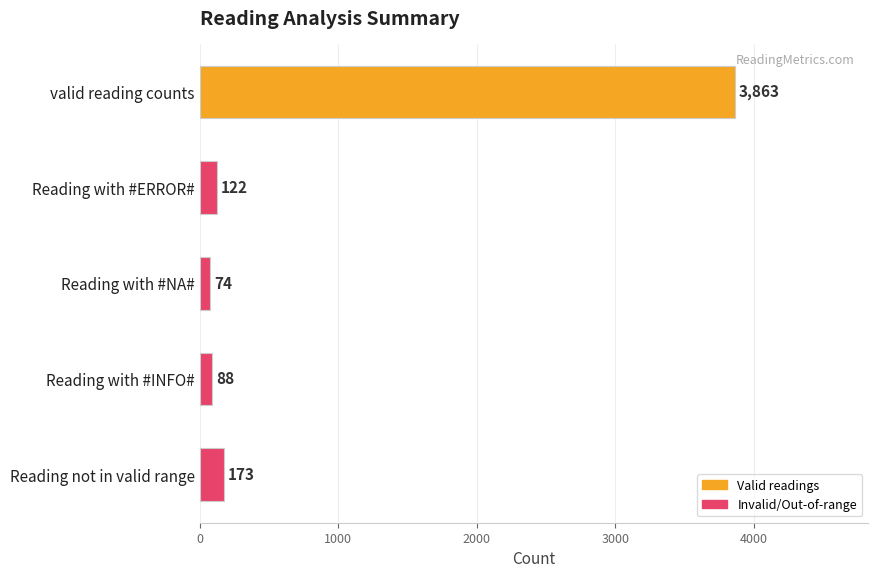

What is the smallest value displayed?

74